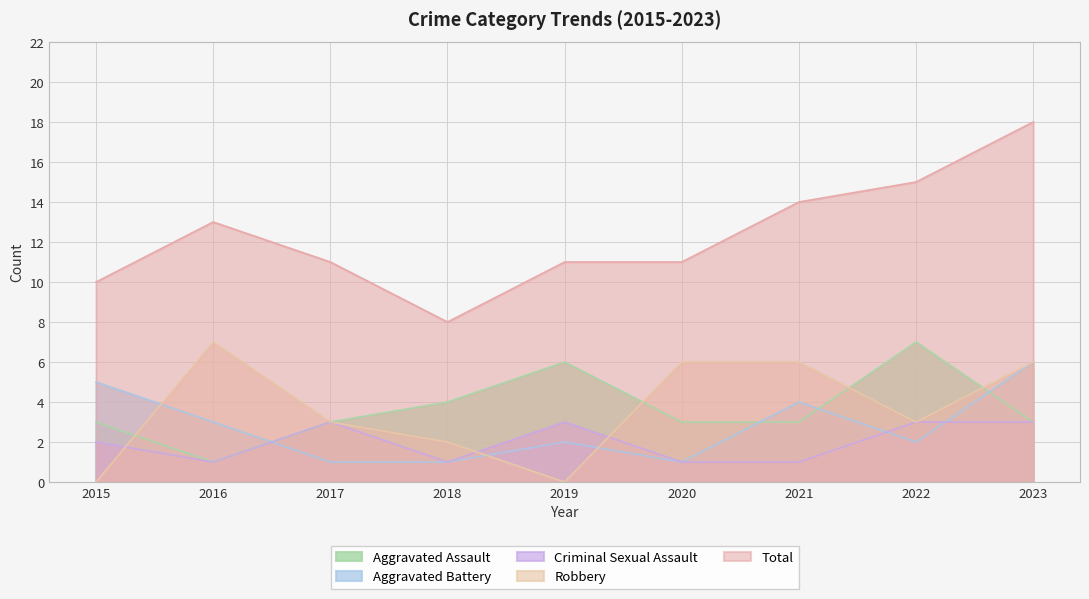

Where is the first local maximum for Total?

2016